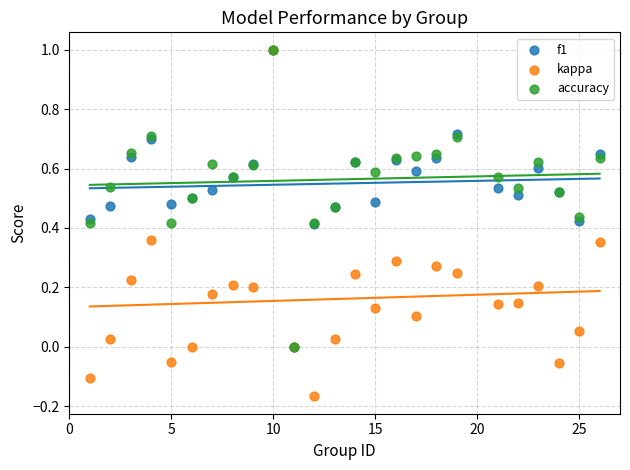

What are all the series names shown in the legend?

f1, kappa, accuracy